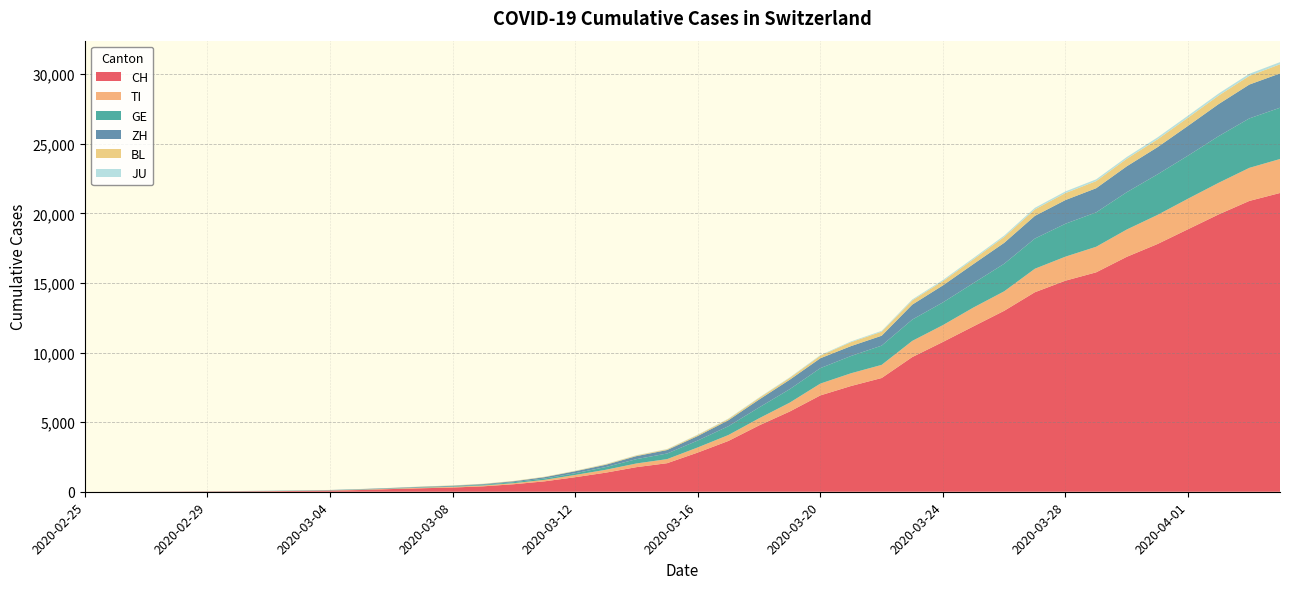

Reading left to right, what are all the values shown in this chart?

CH: 0	2	6	13	22	30	41	60	83	125	193	251	303	390	541	748	1045	1373	1768	2052	2817	3651	4767	5764	6923	7598	8172	9679	10766	11890	13004	14337	15169	15767	16883	17800	18867	19933	20899	21469
TI: 0	1	1	1	2	2	4	8	13	25	28	41	49	61	75	108	163	206	265	293	368	426	511	638	849	916	945	1162	1209	1354	1401	1688	1727	1837	1962	2091	2195	2271	2377	2442
GE: 0	1	1	4	7	10	11	14	14	17	21	32	40	50	75	91	123	197	310	403	497	633	778	967	1110	1241	1383	1532	1632	1755	1981	2169	2365	2472	2682	2914	3094	3354	3553	3685
ZH: 0	0	2	2	6	7	10	13	15	23	29	34	40	49	62	101	140	163	218	250	326	429	568	679	711	711	711	1075	1223	1370	1502	1629	1703	1735	1861	1952	2141	2305	2433	2466
BL: 0	0	0	1	2	2	2	2	2	6	6	15	19	20	22	26	26	42	47	54	76	89	116	134	184	282	289	302	306	341	422	466	502	511	539	561	588	610	625	656
JU: 0	0	1	1	1	1	1	2	2	4	4	5	5	7	7	7	12	17	18	19	25	29	32	36	44	54	61	69	82	92	100	114	119	127	128	140	145	149	149	154